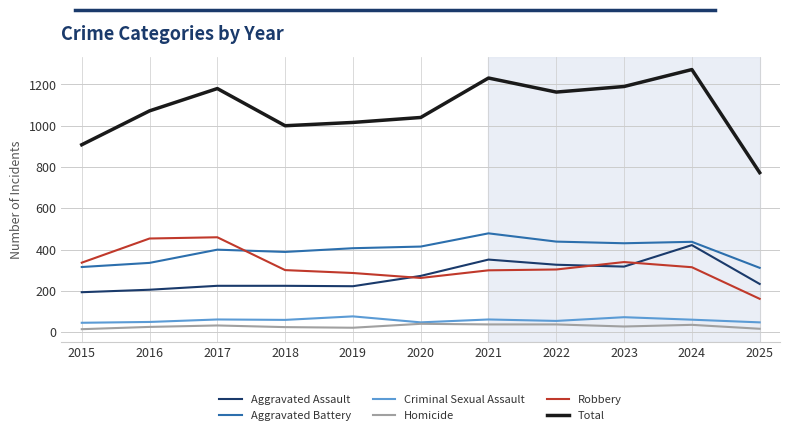

Rank the series by their maximum value, from lowest to highest.

Homicide, Criminal Sexual Assault, Aggravated Assault, Robbery, Aggravated Battery, Total